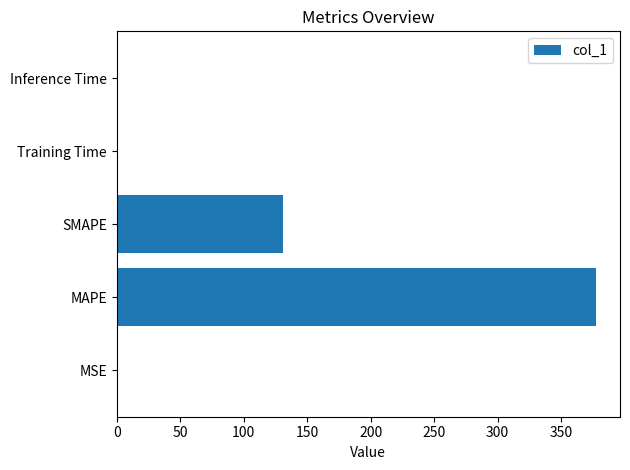

Read the value at MAPE.

377.6